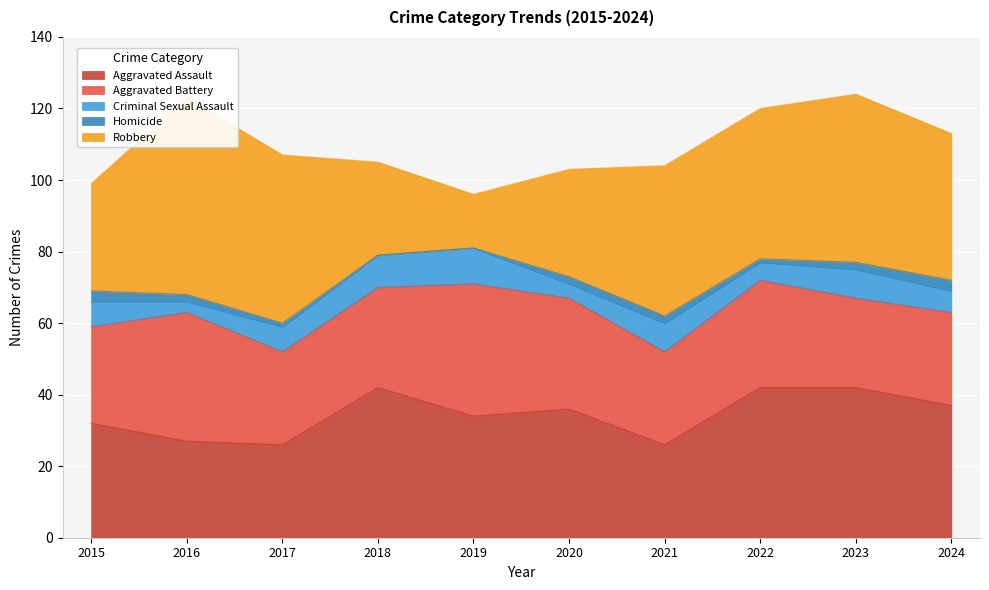

Count the Robbery values in the range 30 to 47.

7